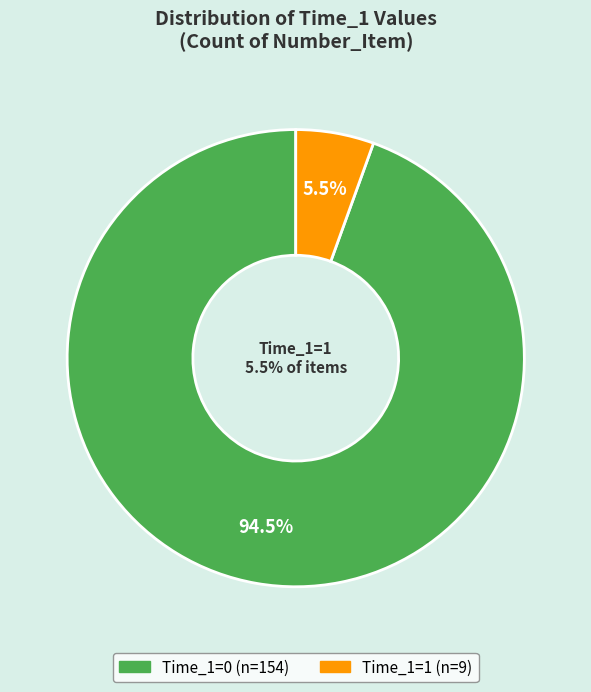

Approximately how many times larger is the value at Time_1=1 compared to Time_1=0?

0.1